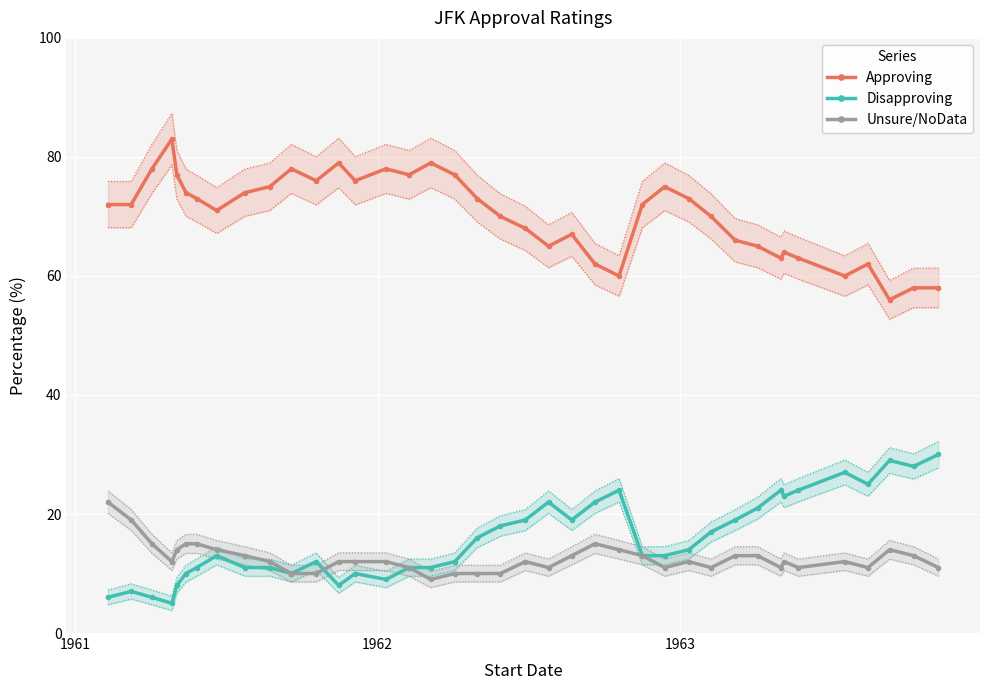

True or false: Approving has more than 1 points higher than both neighbors.

True